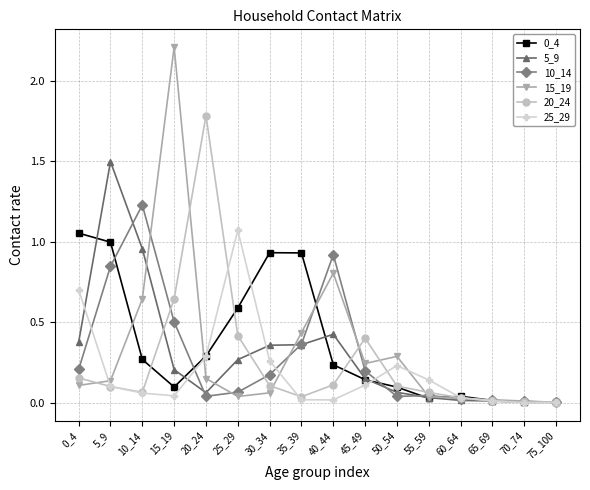

Is it true that 20_24 equals 0.1 at 40_44?

True